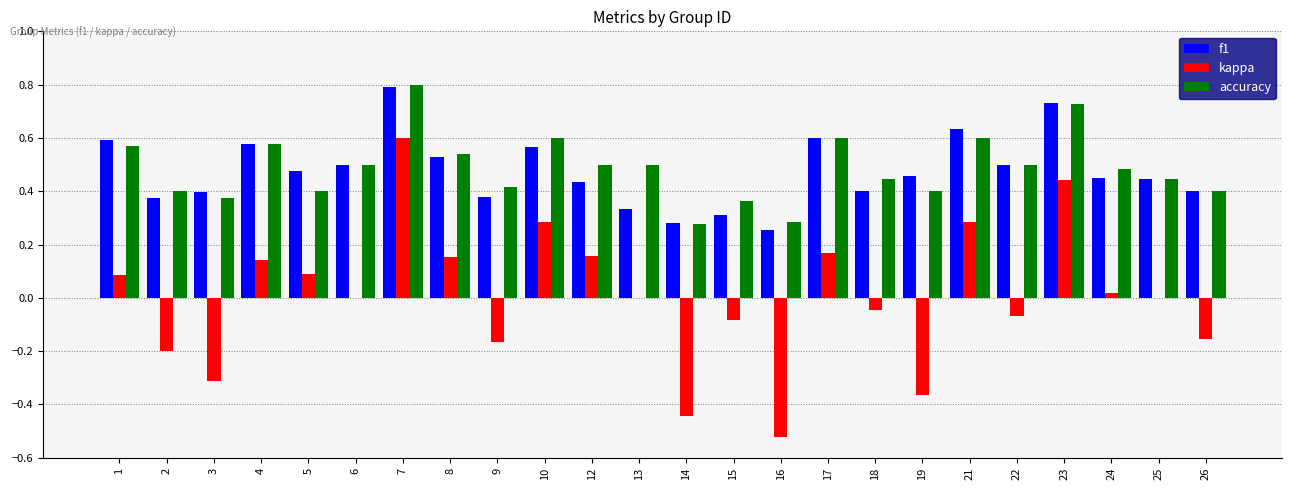

Which series changed the most between 23 and 26?

kappa